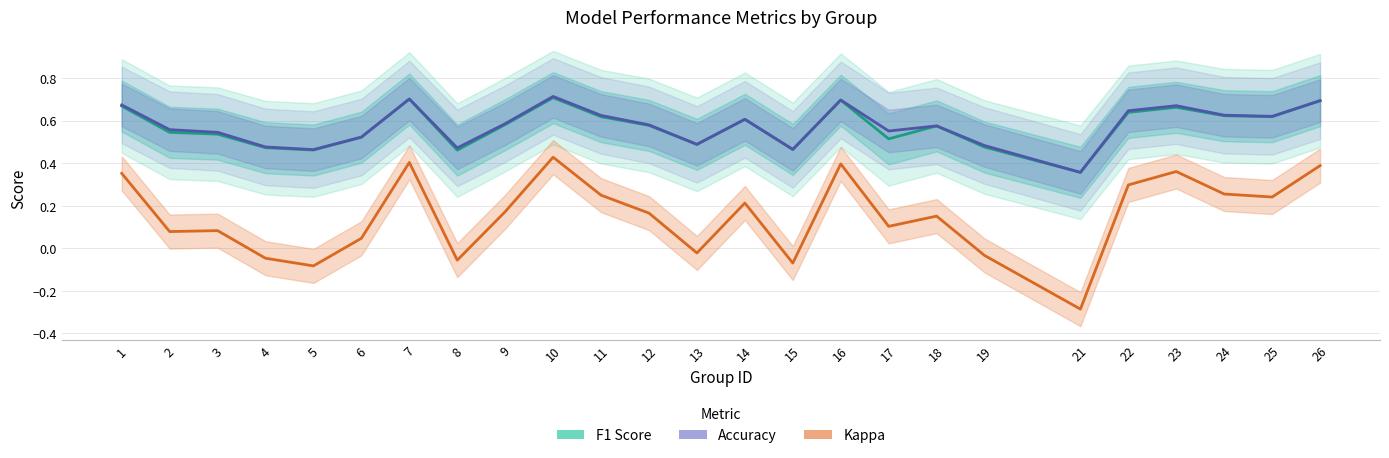

Which series has the largest total across all categories?

accuracy